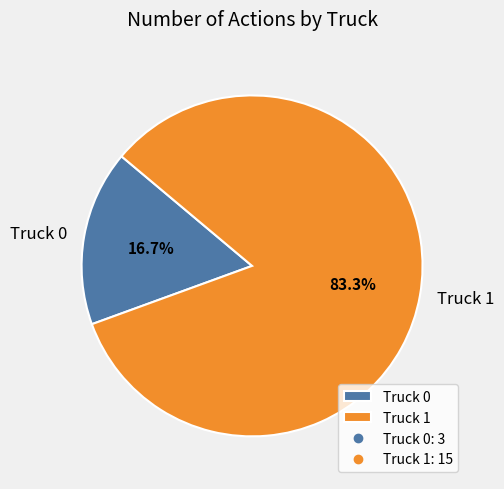

To the nearest percent, what percentage of the pie is Truck 1?

83%